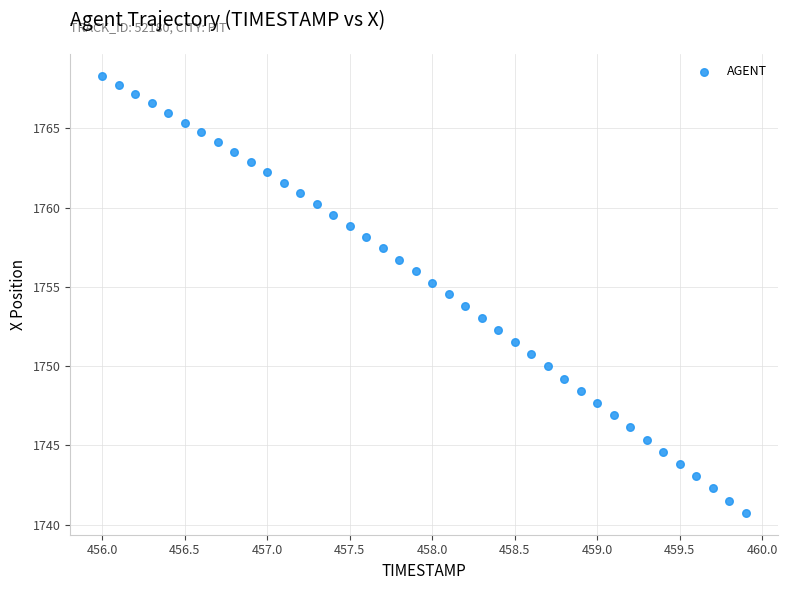

What is the range of Y values (max minus min)?

27.6